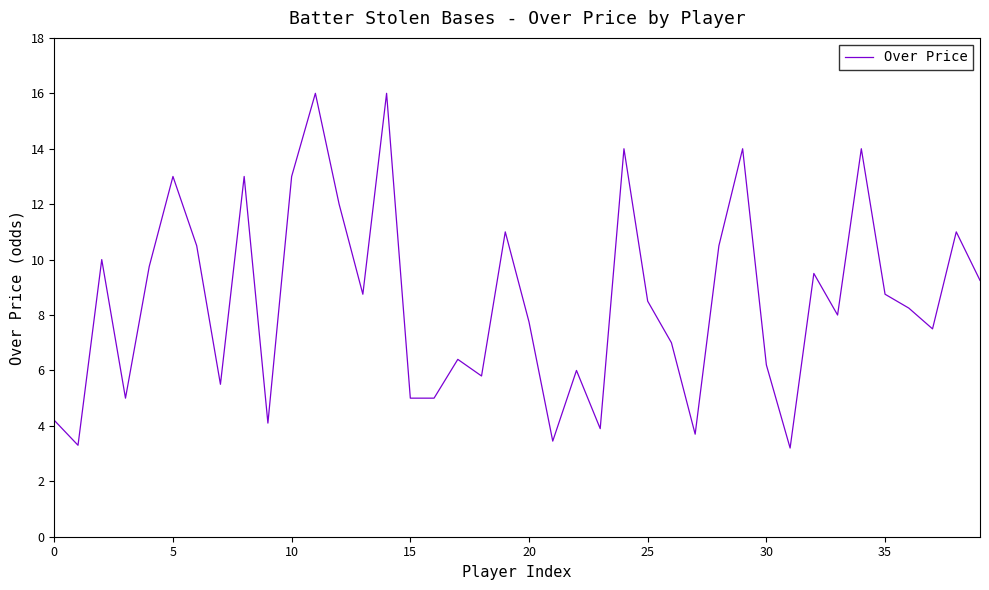

Count the number of data series in this chart.

1